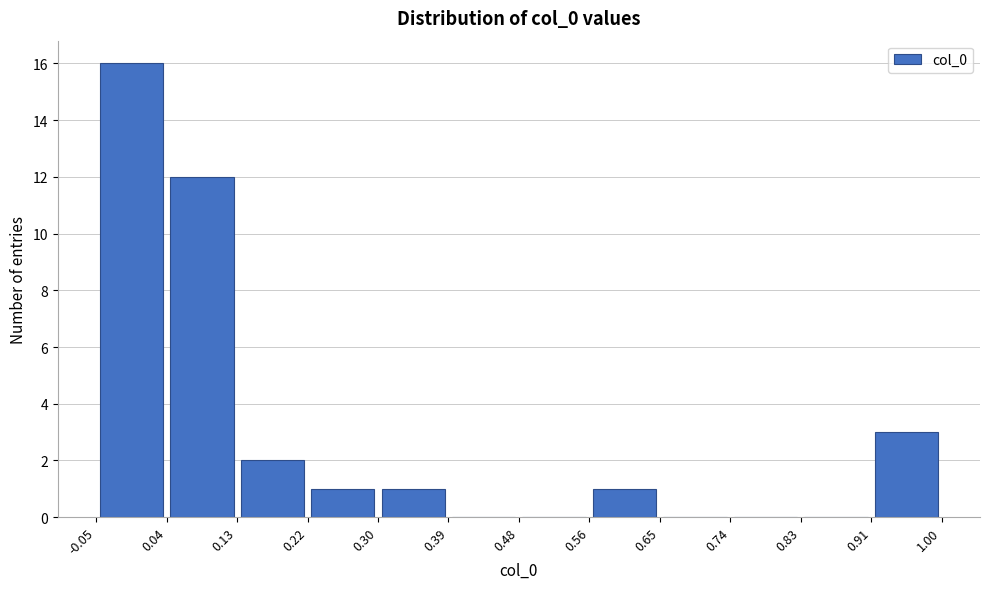

How tall is the bar that spans 0.13 to 0.22 on the x-axis? The values are not printed on the chart, so give them approximately, as read against the axis.

2